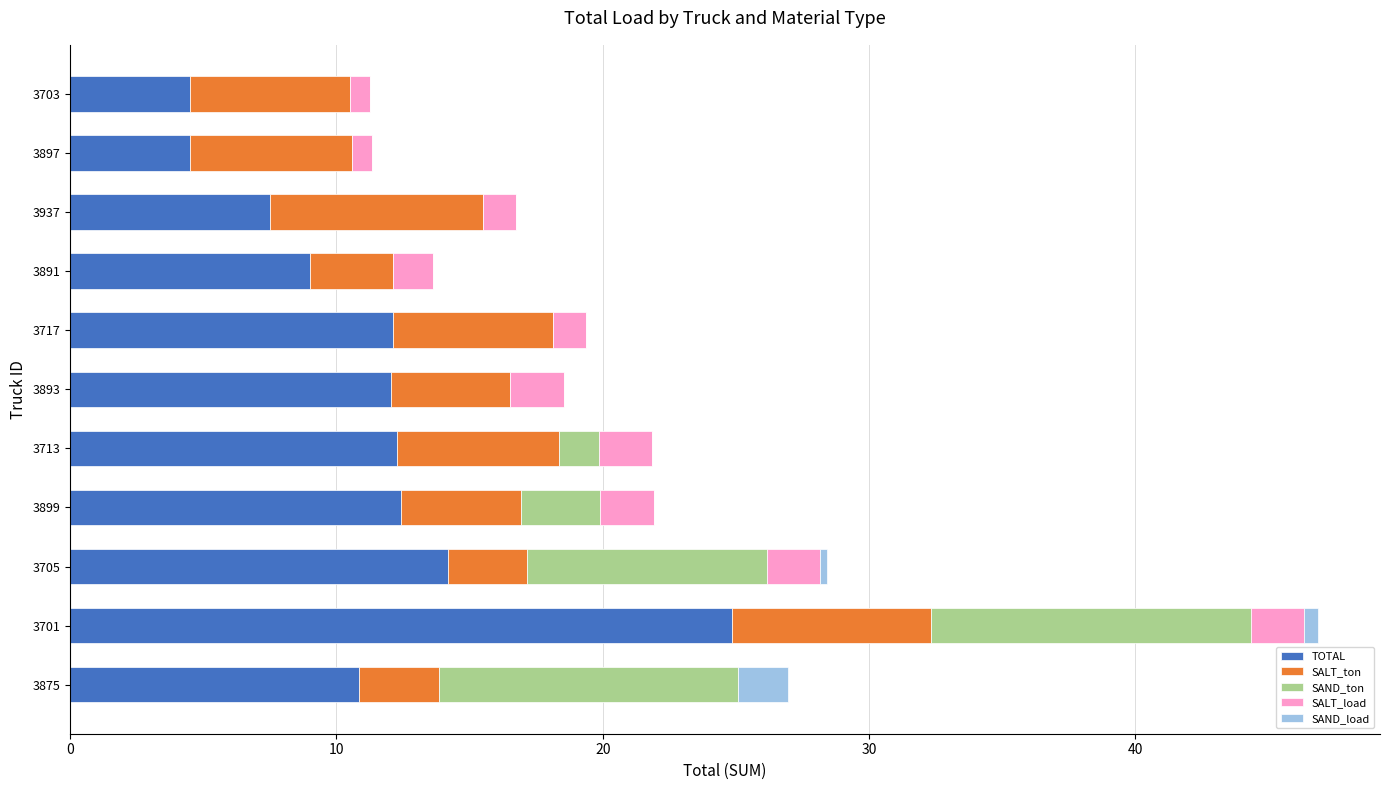

At which category is the sum across all series the highest?

3701